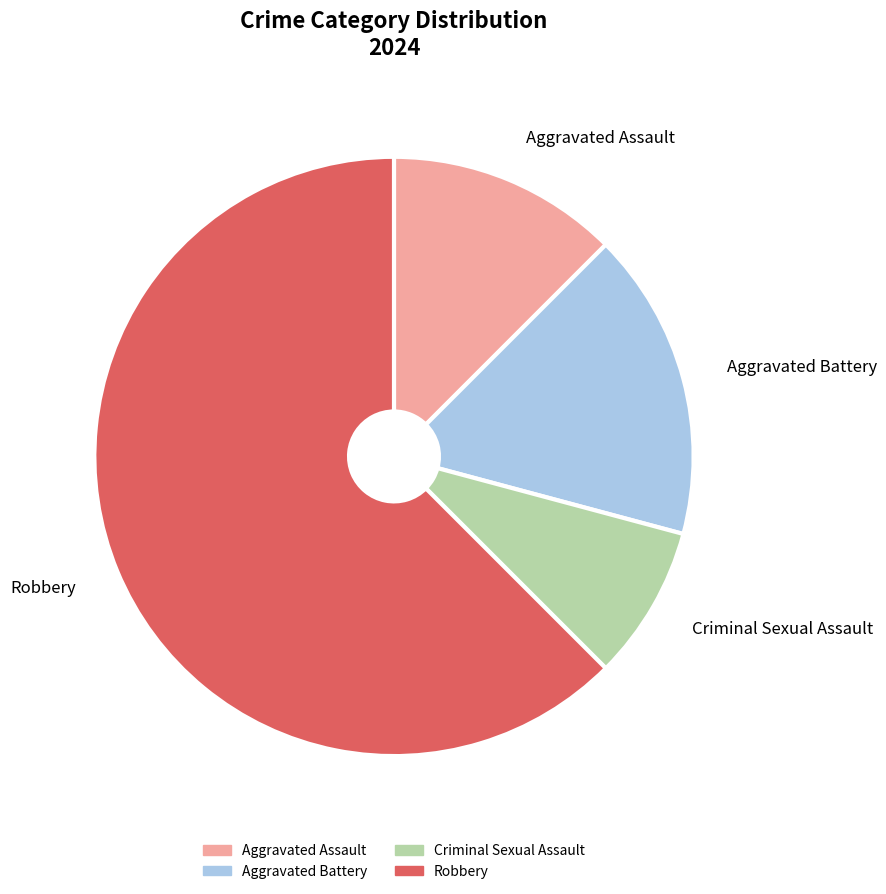

Which has a higher value, Robbery or Aggravated Battery?

Robbery